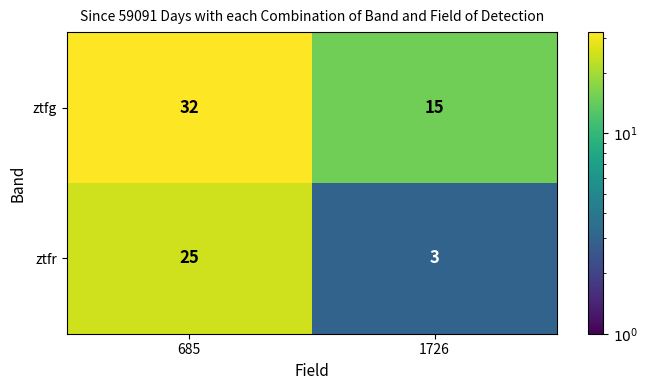

Between 685 and 1726, which series saw the biggest shift?

ztfr